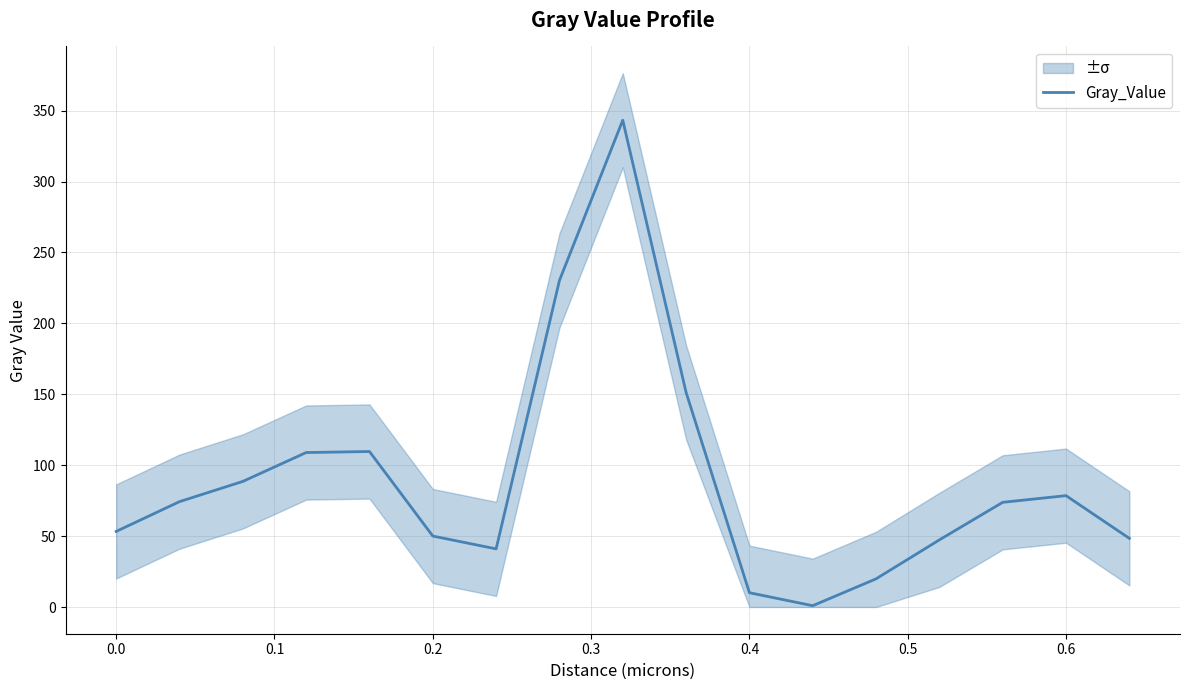

The Gray_Value series shows 53.3 at 0.0. True or false?

True